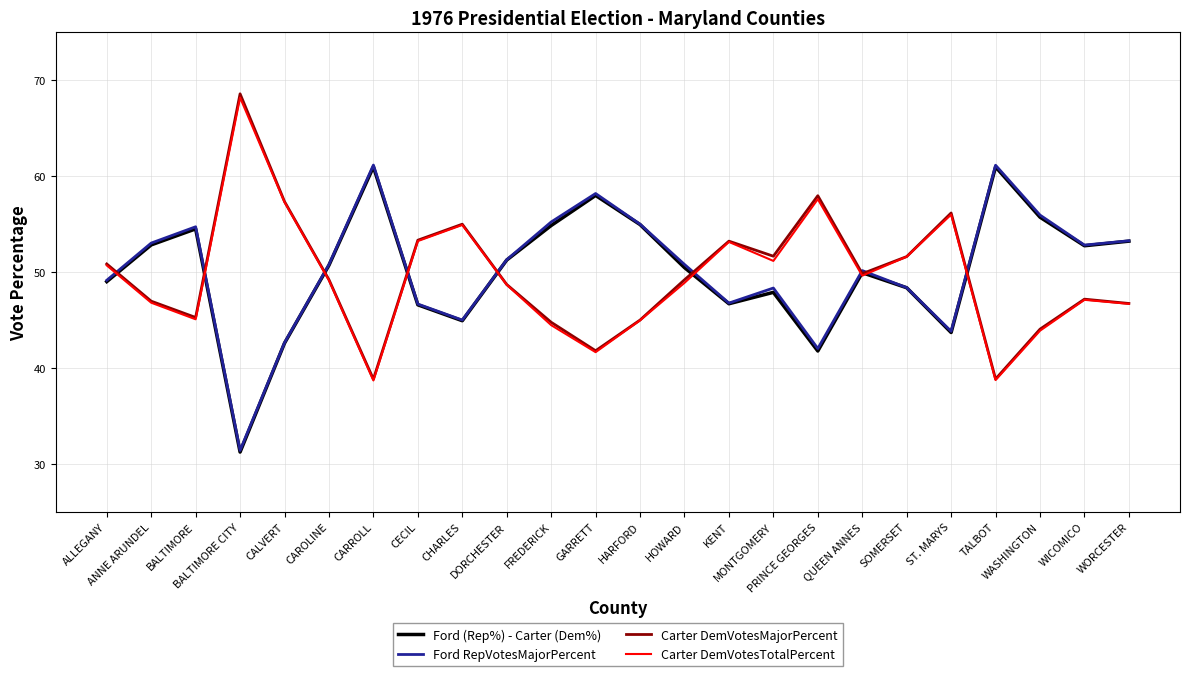

What is the highest value of the Ford RepVotesMajorPercent series?

61.2